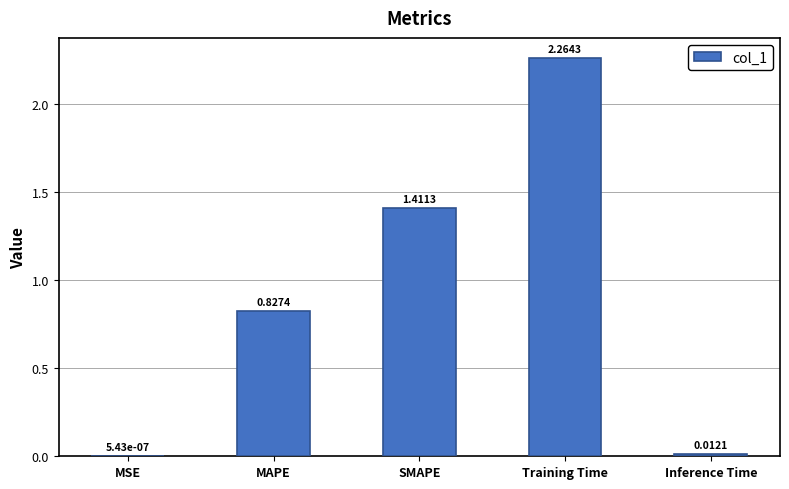

At which label is the value closest to 1?

MAPE